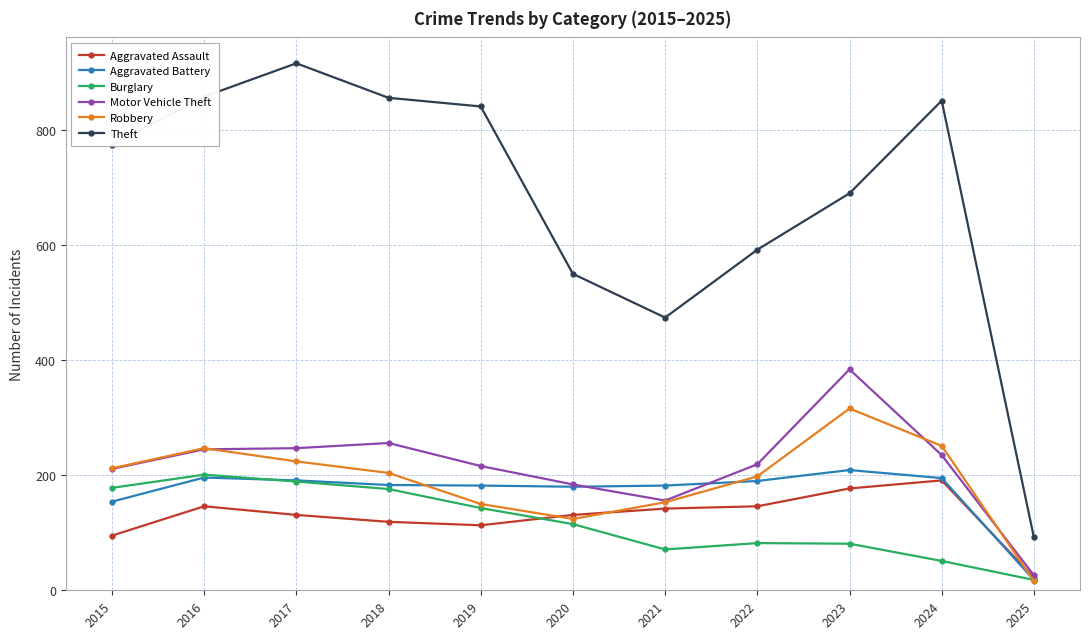

What is the approximate value of Theft at 2025, to the nearest 100?

100